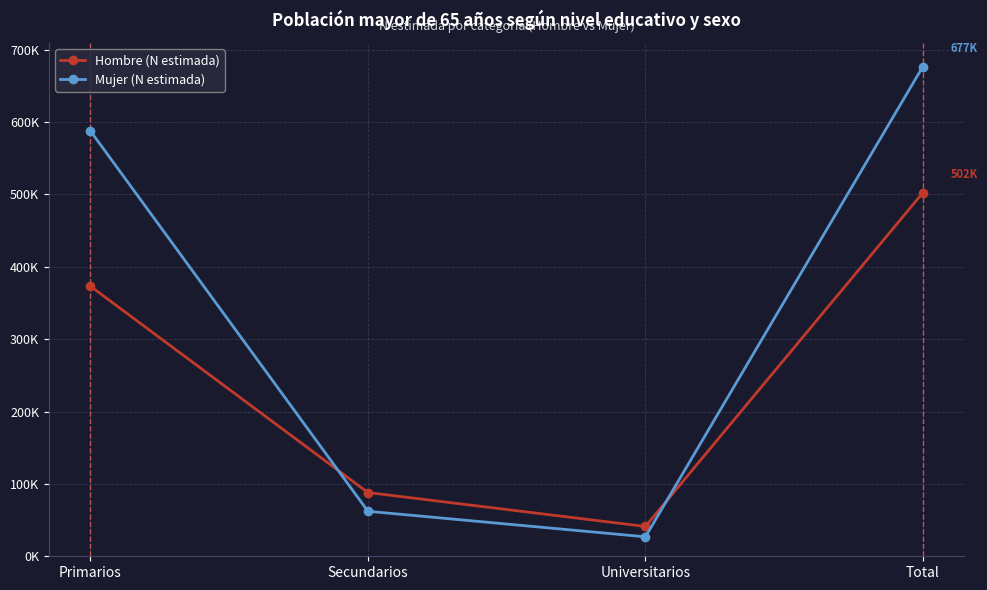

At which category does the chart reach its peak across all series?

Total